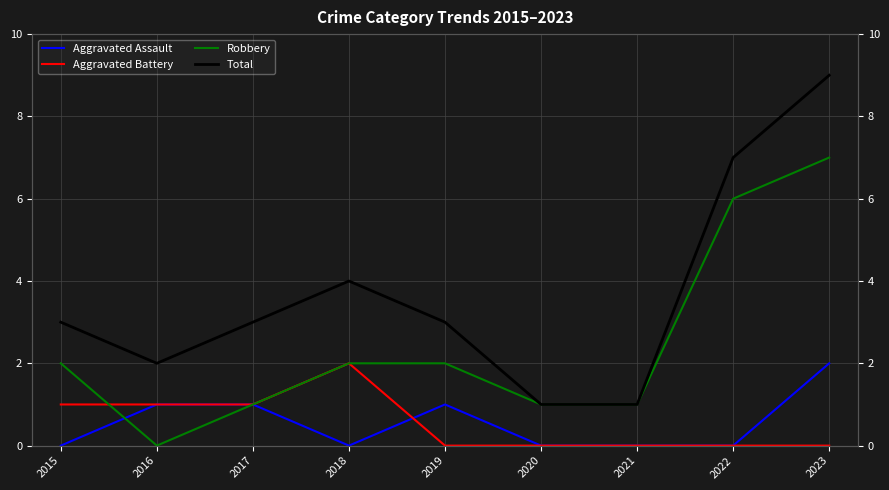

Reading right to left, list all the values displayed in this chart.

Aggravated Assault: 2023=2	2022=0	2021=0	2020=0	2019=1	2018=0	2017=1	2016=1	2015=0
Aggravated Battery: 2023=0	2022=0	2021=0	2020=0	2019=0	2018=2	2017=1	2016=1	2015=1
Robbery: 2023=7	2022=6	2021=1	2020=1	2019=2	2018=2	2017=1	2016=0	2015=2
Total: 2023=9	2022=7	2021=1	2020=1	2019=3	2018=4	2017=3	2016=2	2015=3